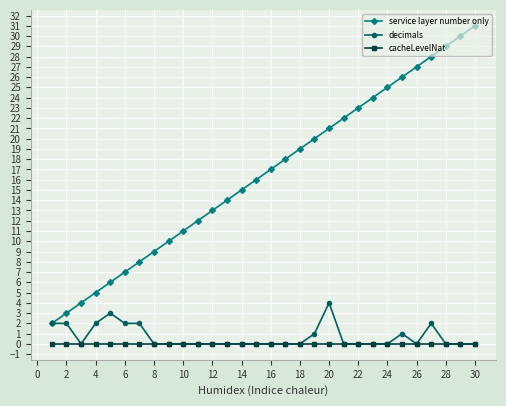

What is the difference between the second highest and second lowest values in the decimals series?

3